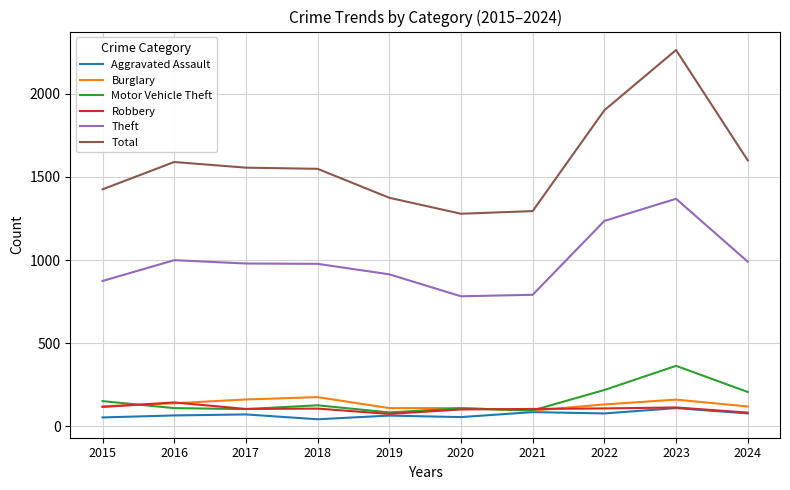

What is the maximum value shown in the chart?

2262